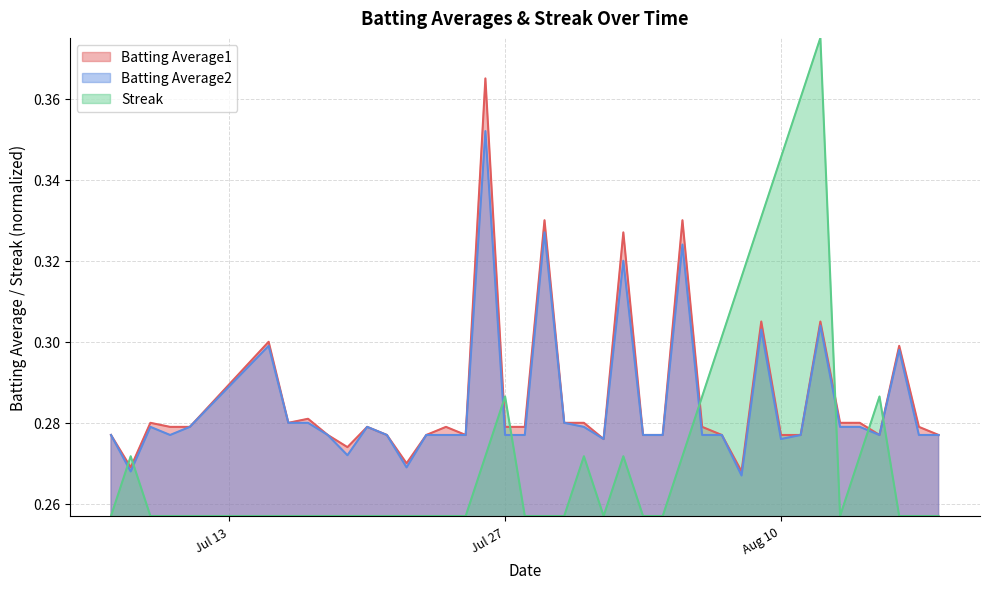

How many interior local peaks does the Batting Average2 series have?

10